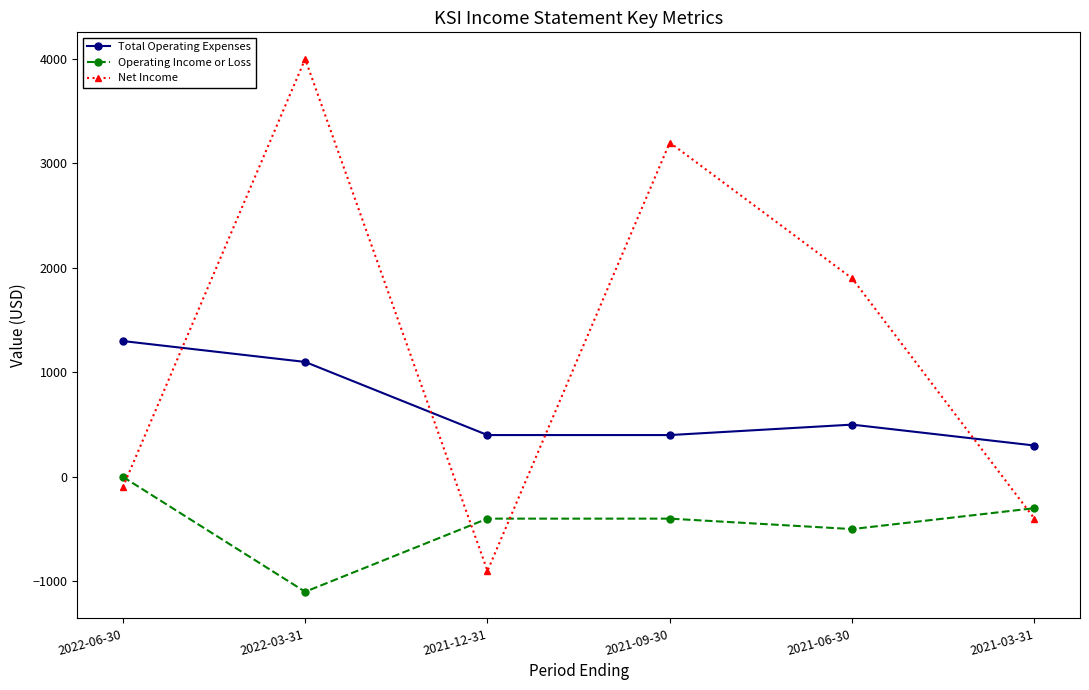

Between 2022-06-30 and 2022-03-31, which series saw the biggest shift?

Net Income